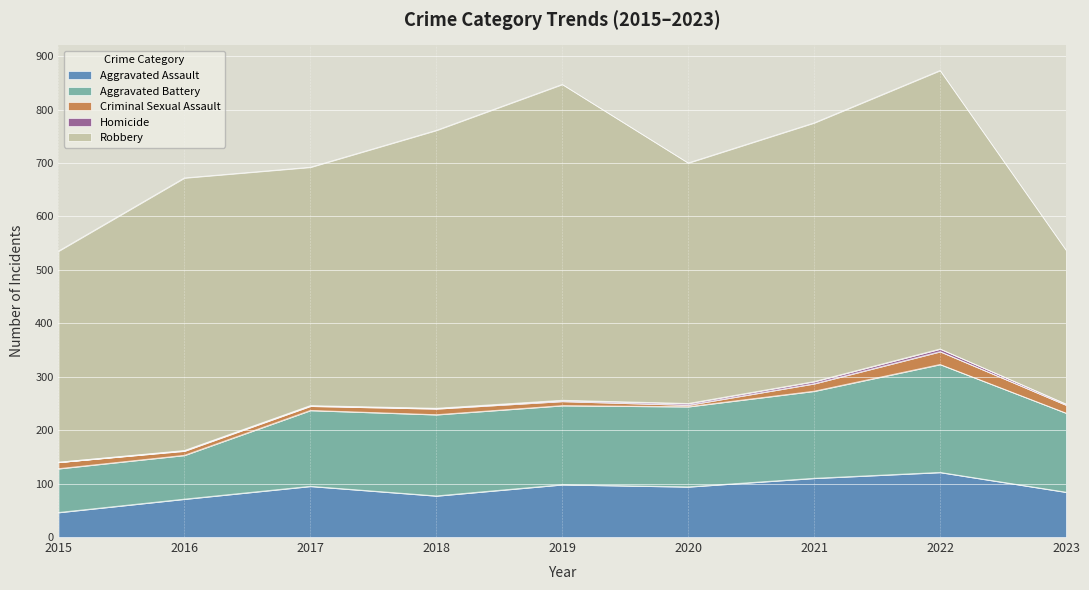

Reading left to right, extract all data points from this chart.

Aggravated Assault: 2015=46	2016=71	2017=95	2018=77	2019=98	2020=94	2021=110	2022=121	2023=84
Aggravated Battery: 2015=82	2016=82	2017=142	2018=152	2019=148	2020=150	2021=163	2022=202	2023=148
Criminal Sexual Assault: 2015=12	2016=8	2017=8	2018=11	2019=8	2020=3	2021=14	2022=24	2023=15
Homicide: 2015=0	2016=1	2017=1	2018=1	2019=2	2020=3	2021=4	2022=5	2023=2
Robbery: 2015=395	2016=510	2017=446	2018=520	2019=591	2020=450	2021=484	2022=521	2023=288